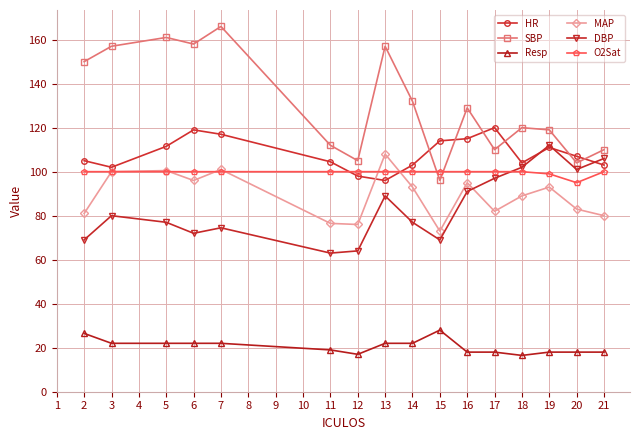

True or false: SBP has a value of 209.9 at 19.

False